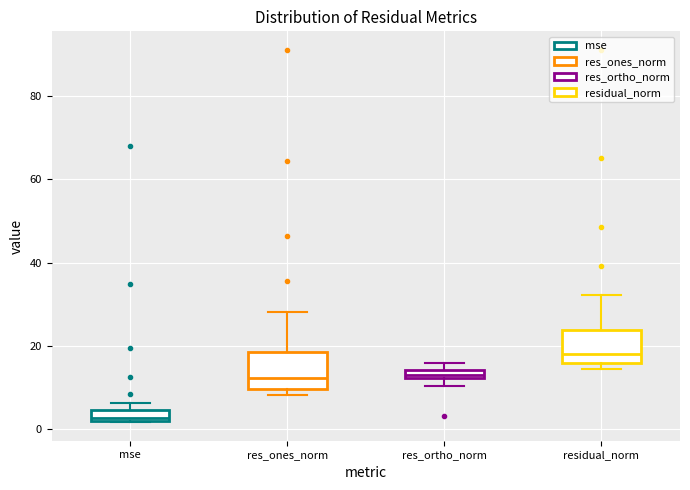

Where does the lower whisker of the box for res_ortho_norm end on the y-axis? The values are not printed on the chart, so give them approximately, as read against the axis.

10